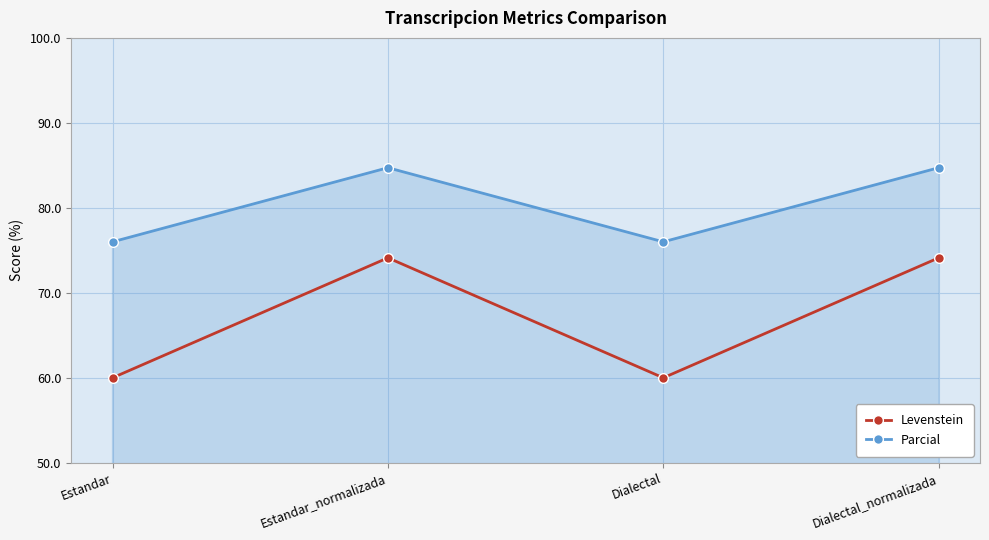

What value does the Levenstein series have at Dialectal_normalizada?

74.1